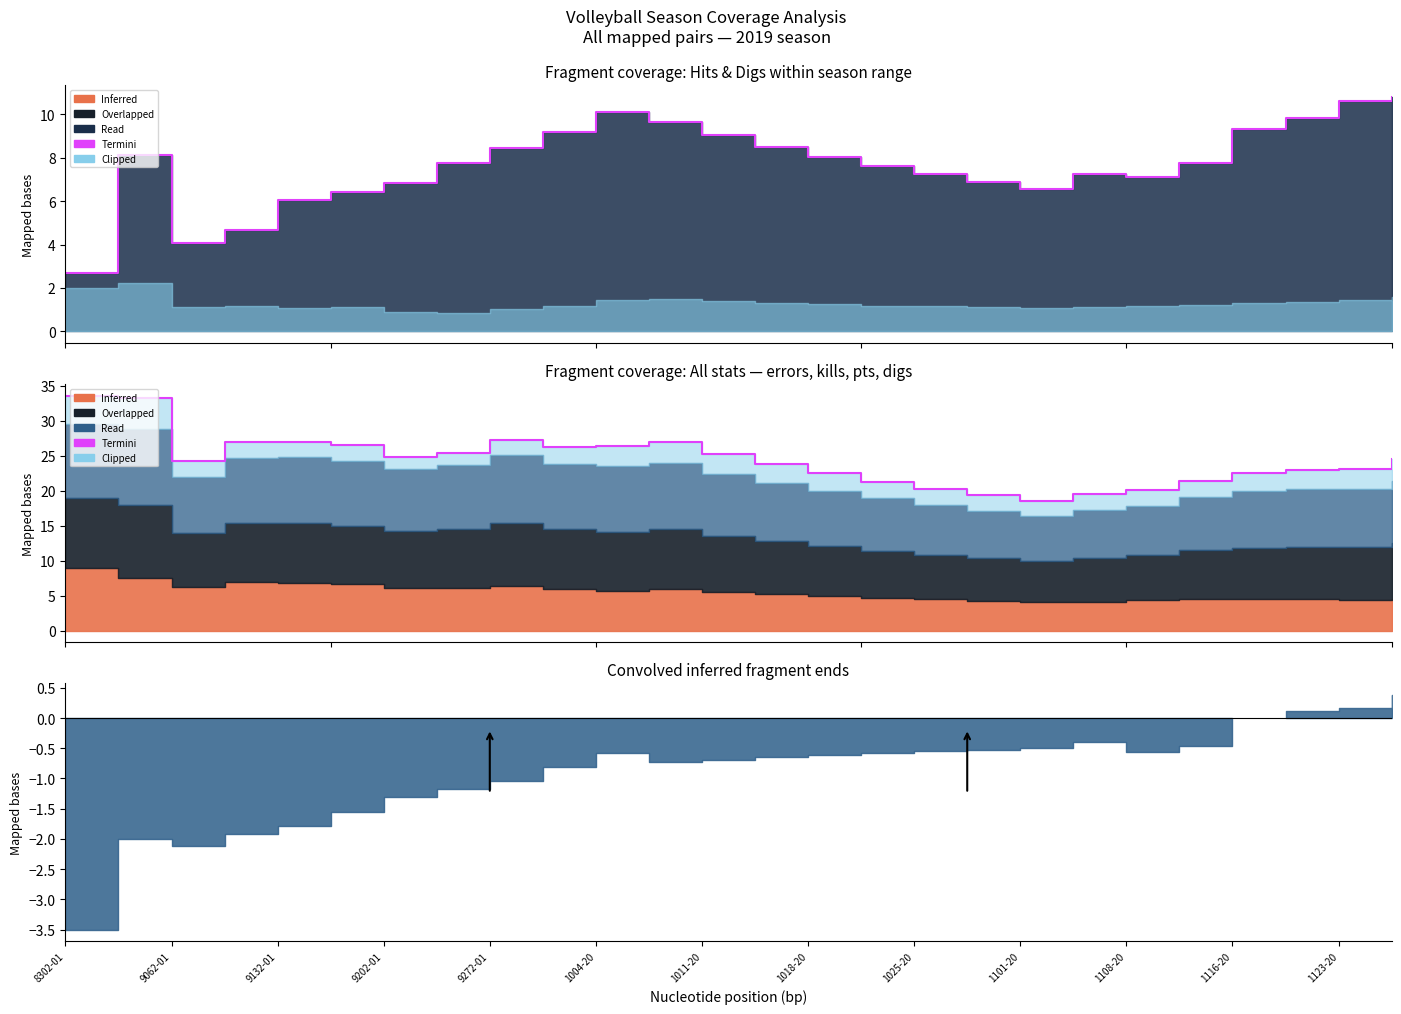

Does the chart have visible grid lines?

No